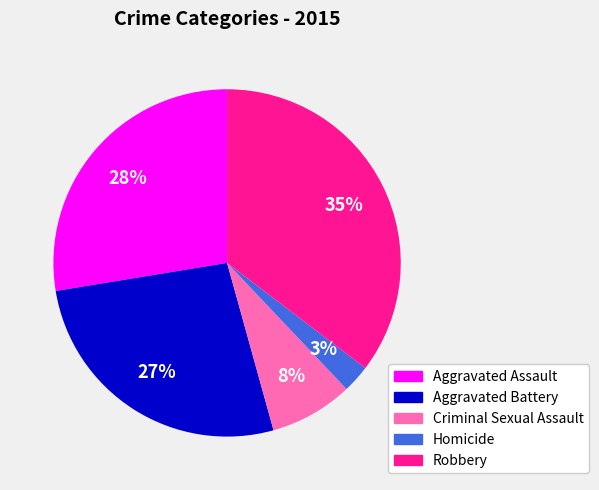

Is it true that Robbery is 50% of the pie?

False